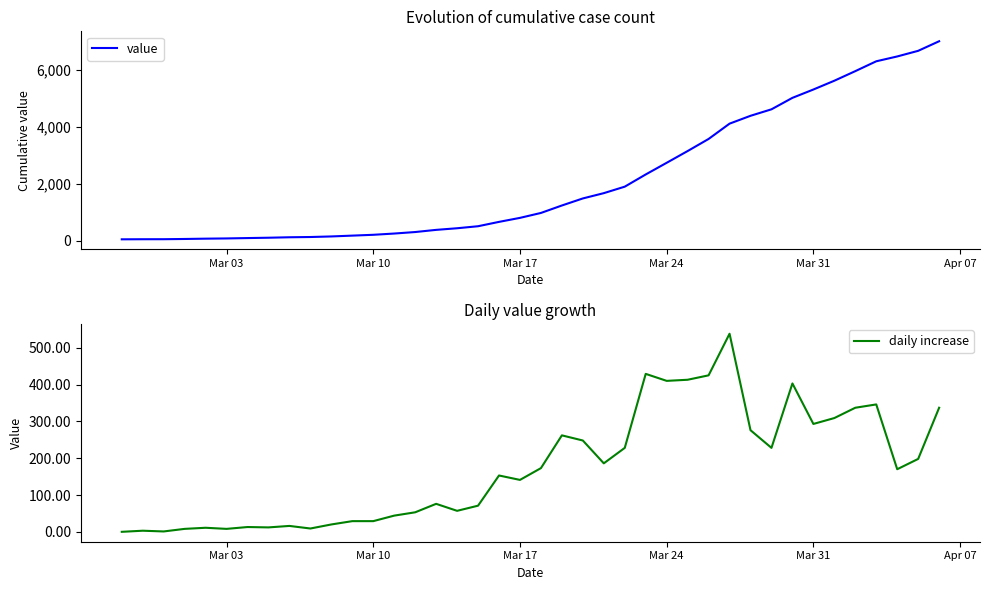

What is the maximum value for daily increase?

538